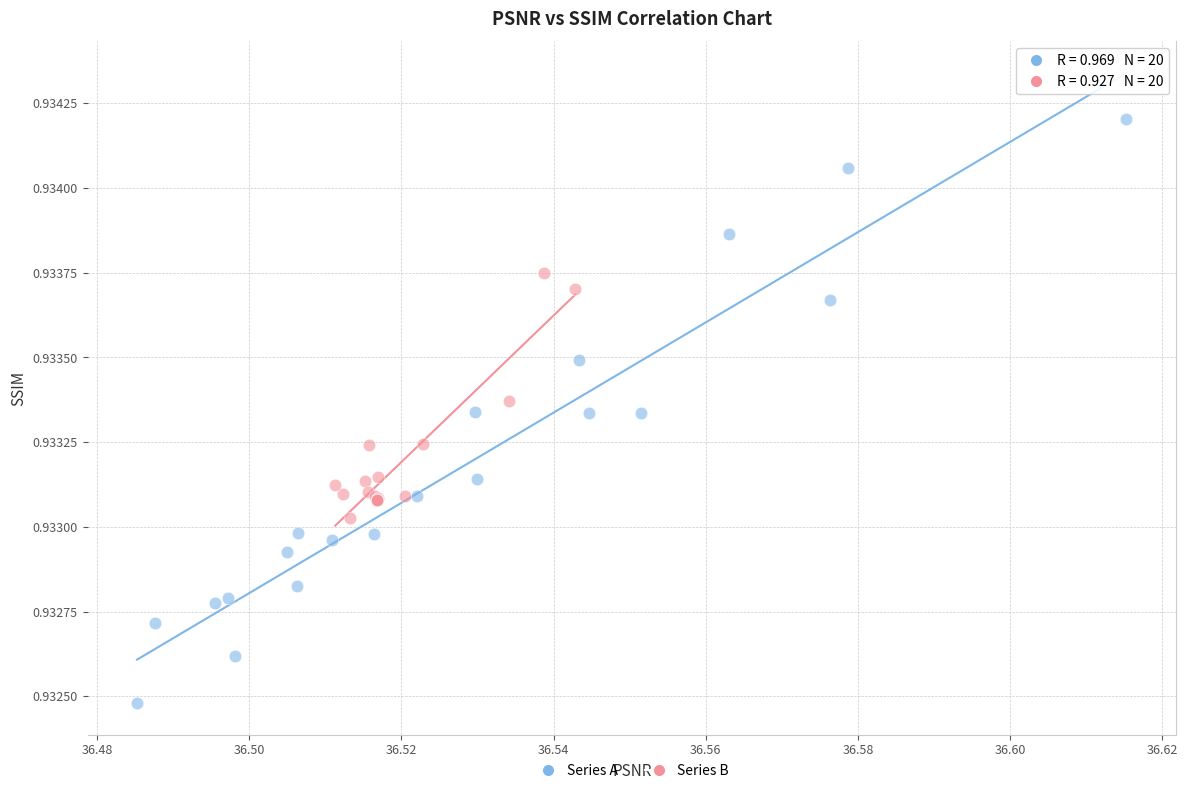

Which series contains the lowest Y value?

Series A